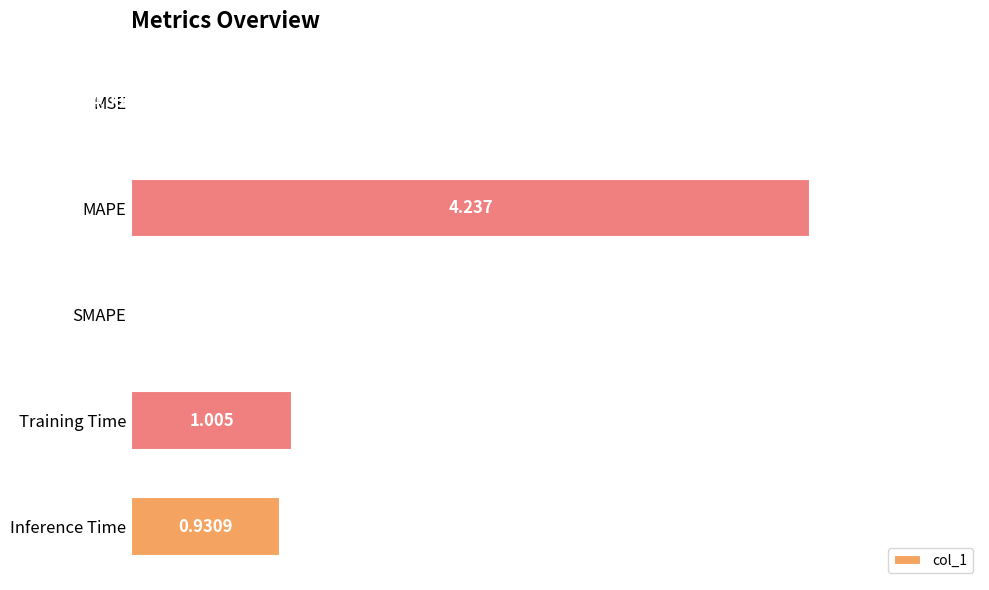

At which label is the value closest to 2?

Training Time